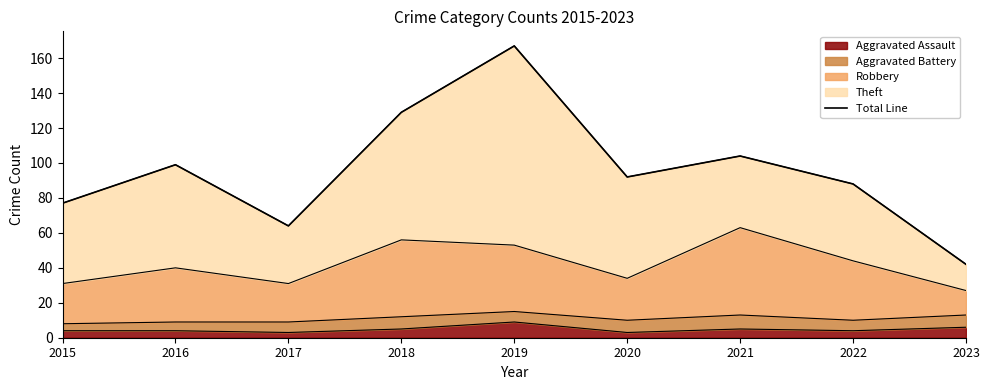

What is the smallest value displayed?

42